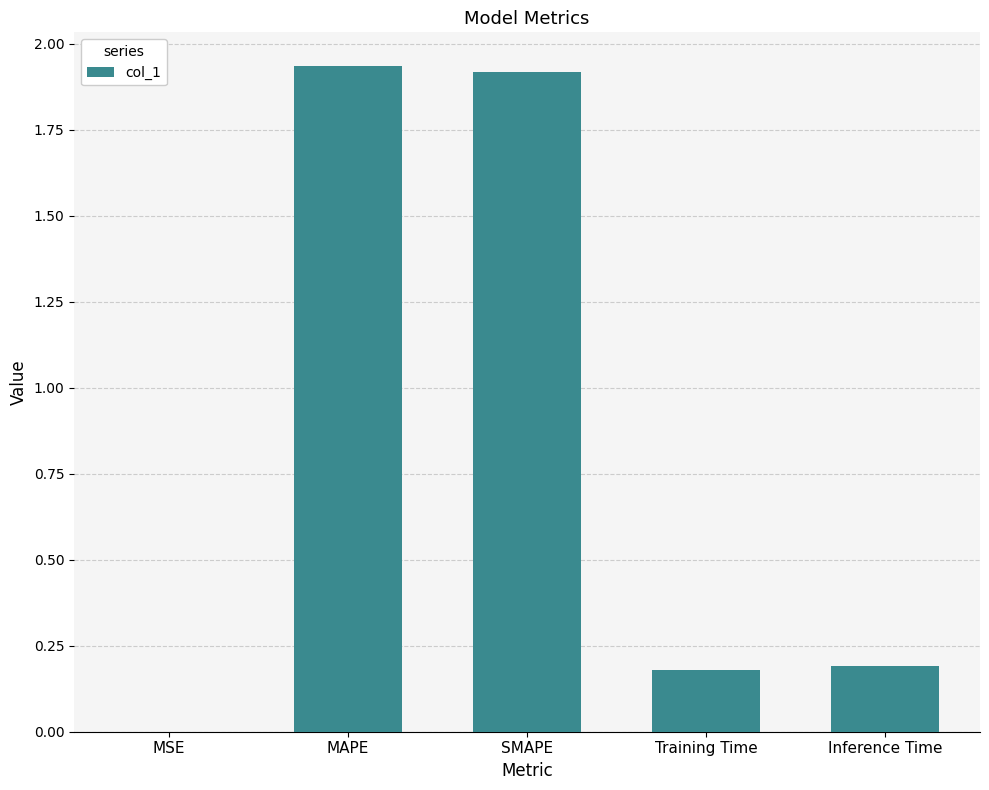

What is the sum of the values at SMAPE and Training Time?

2.1